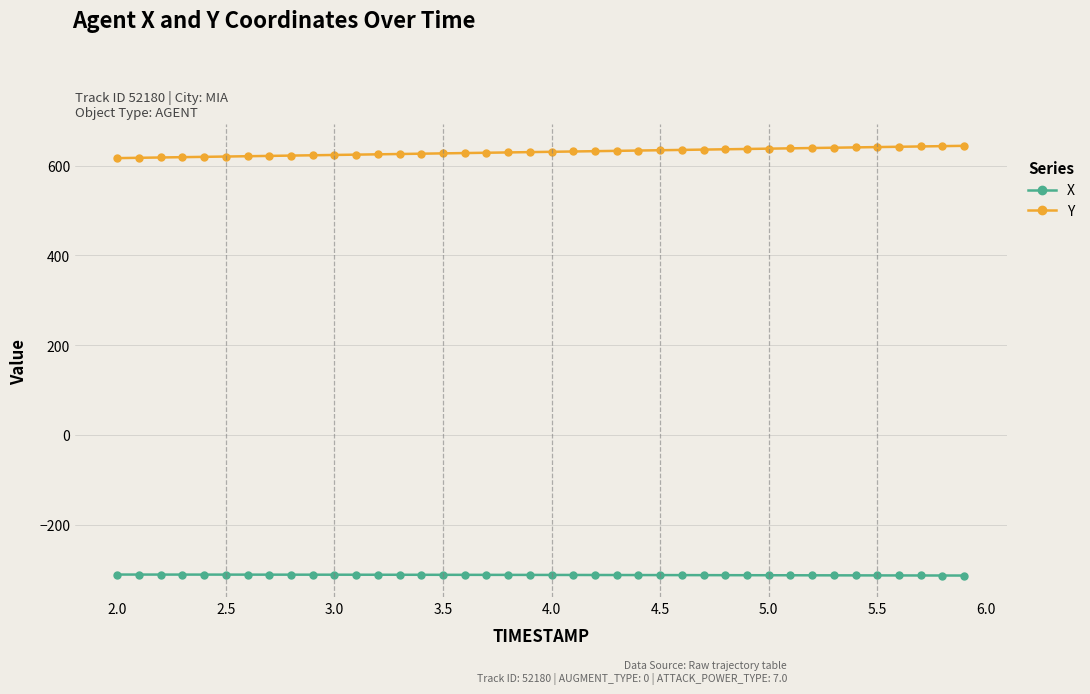

Rank the series by their maximum value, from highest to lowest.

Y, X